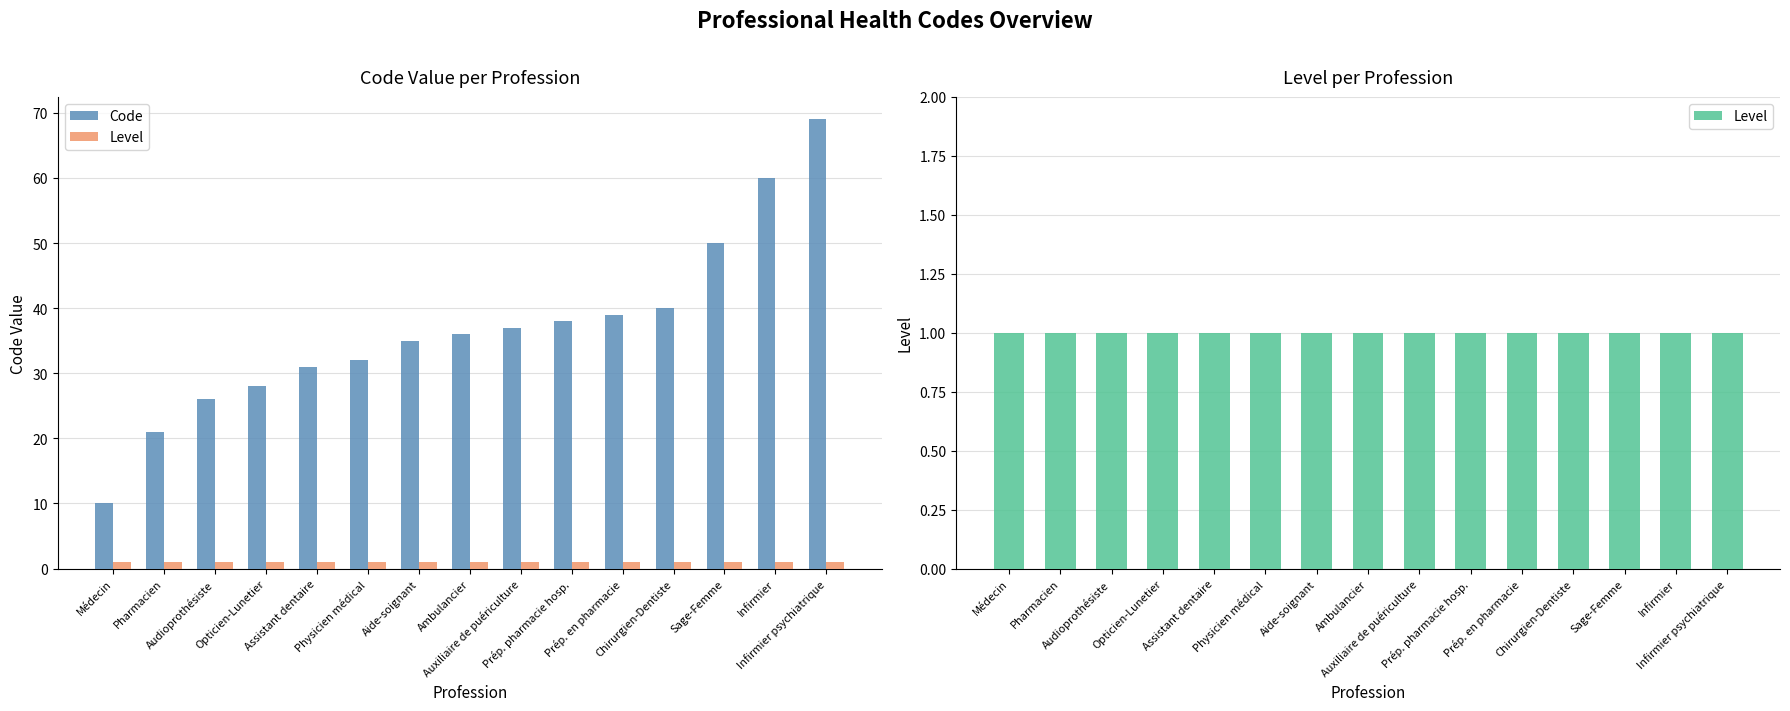

The Code series shows 36 at Ambulancier. True or false?

True